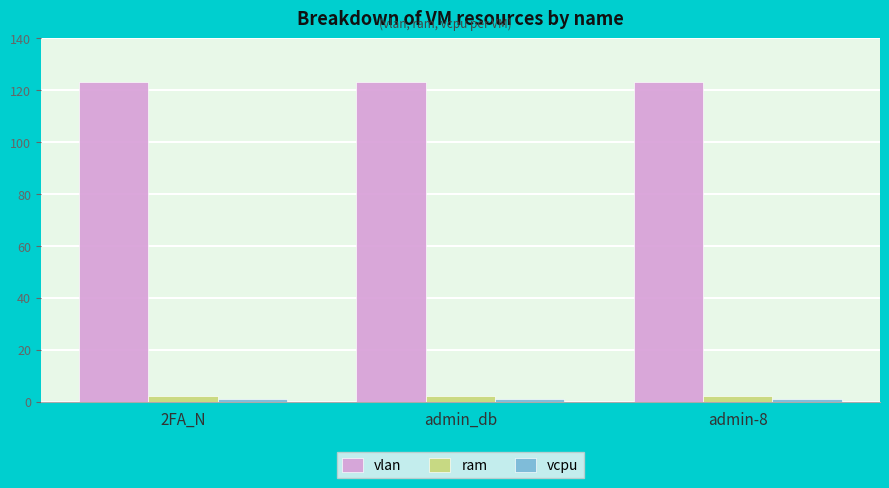

At how many categories does at least one series exceed 15?

3